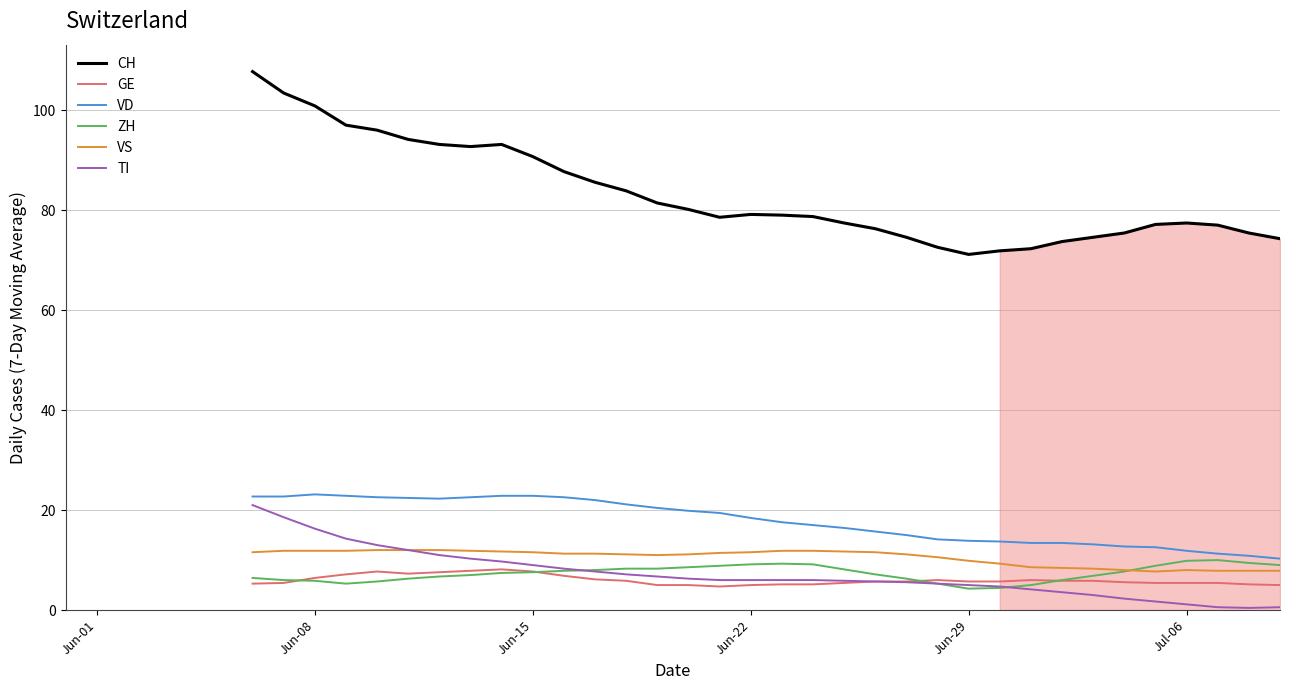

True or false: ZH and CH cross at least once.

False